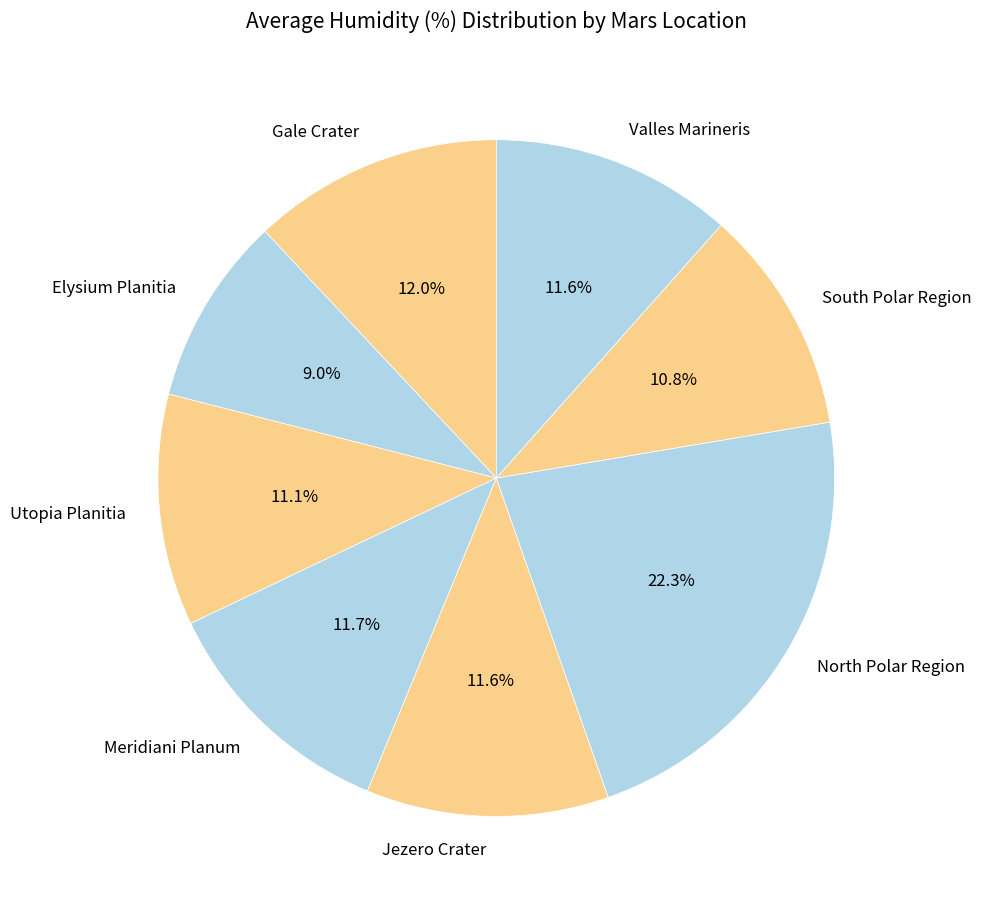

What percentage do Elysium Planitia and Valles Marineris together represent?

20.6%